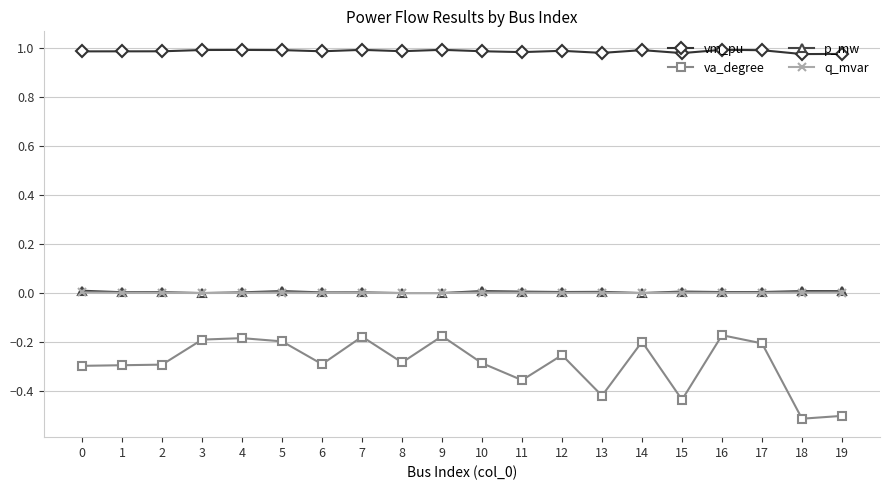

What is the lowest value of the va_degree series?

-0.5